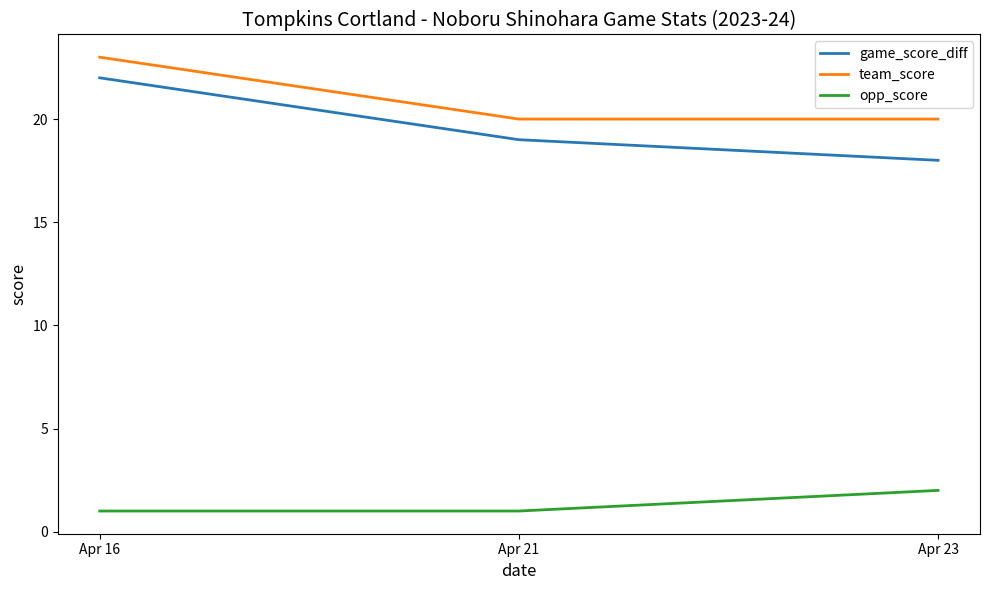

Which series has the largest range (max minus min)?

game_score_diff